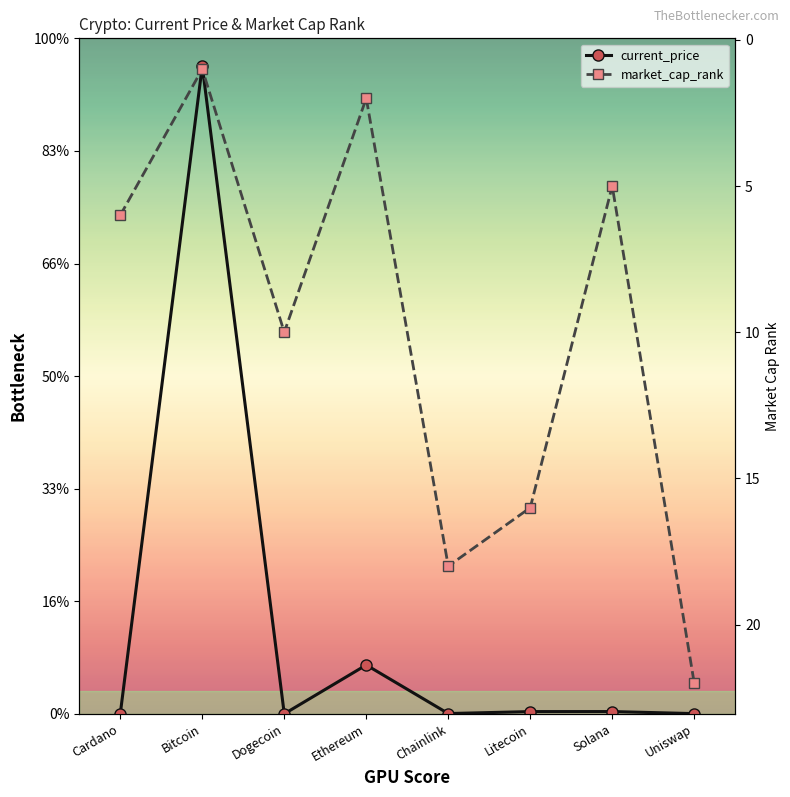

What is the lowest value of the current_price series?

0.2